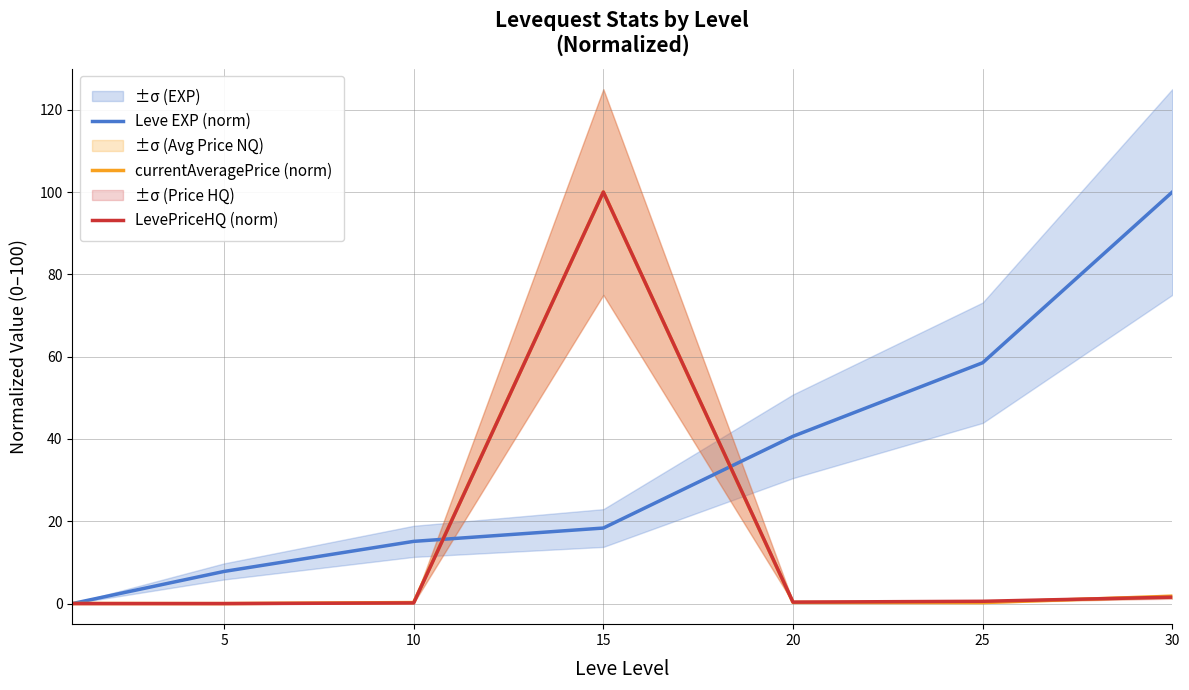

True or false: LevePriceHQ (norm) has more than 2 points higher than both neighbors.

False